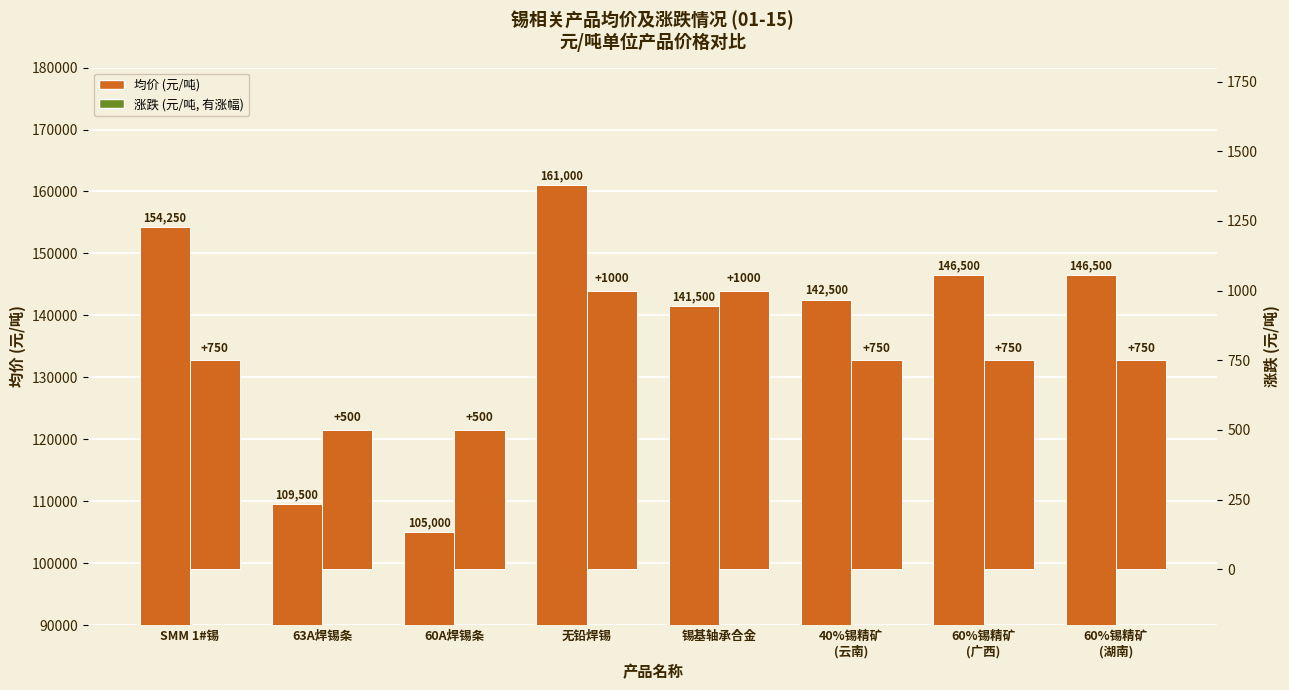

What value does the 均价(元/吨) series have at 60A焊锡条?

105000